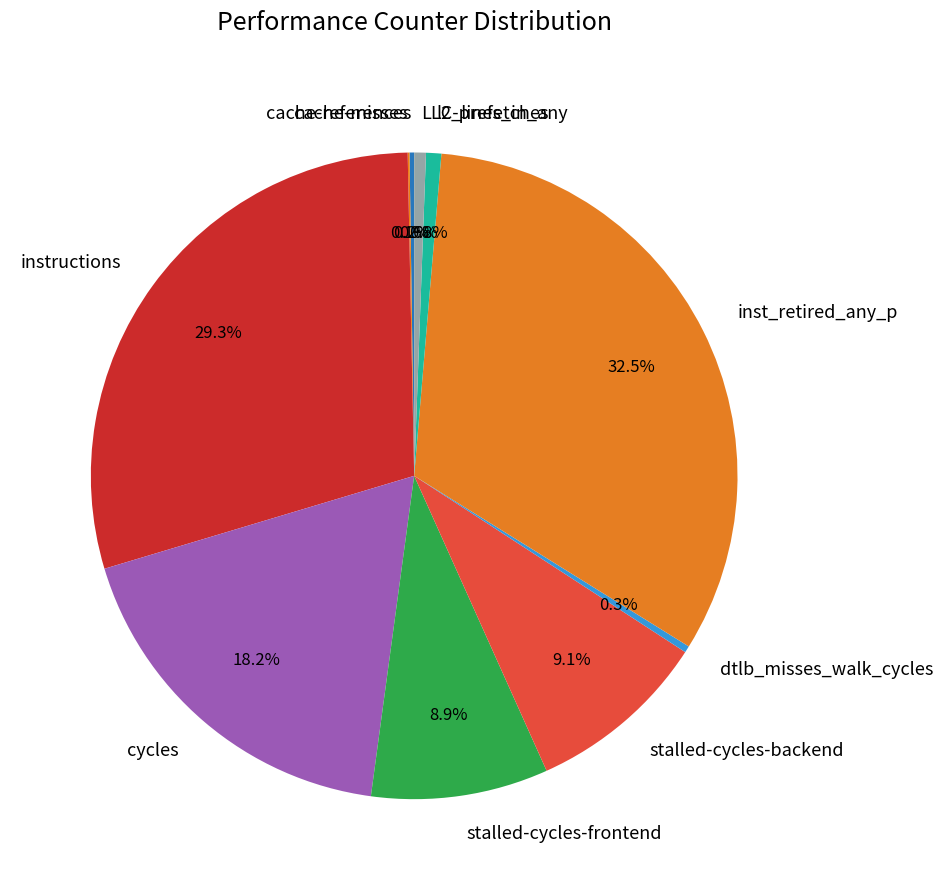

True or false: inst_retired_any_p accounts for 41% of the total.

False